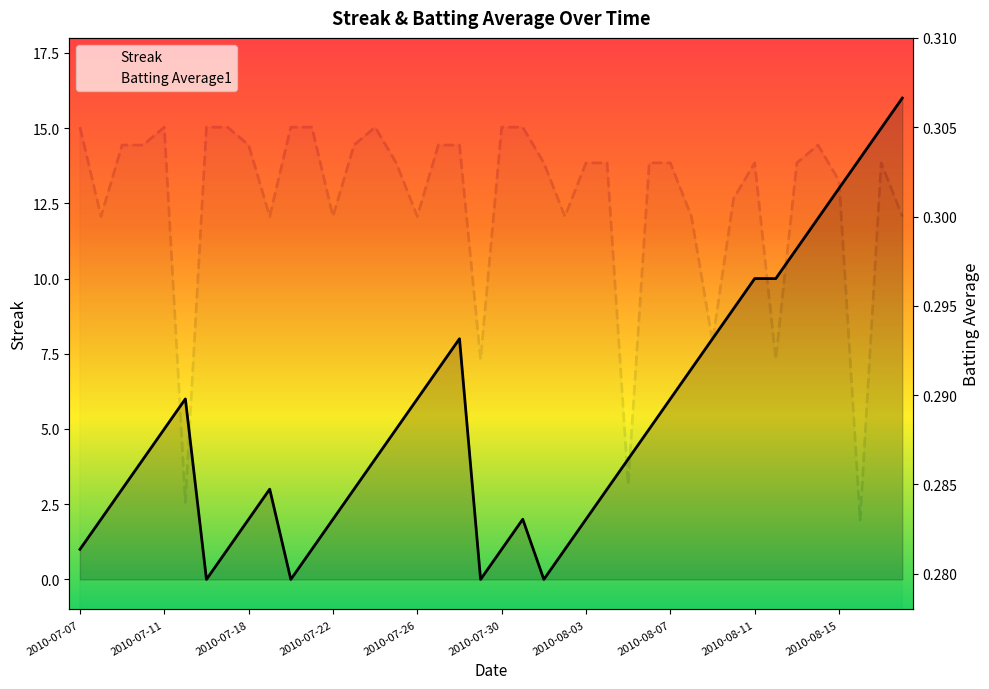

True or false: Batting Average1 has more than 0 points higher than both neighbors.

True